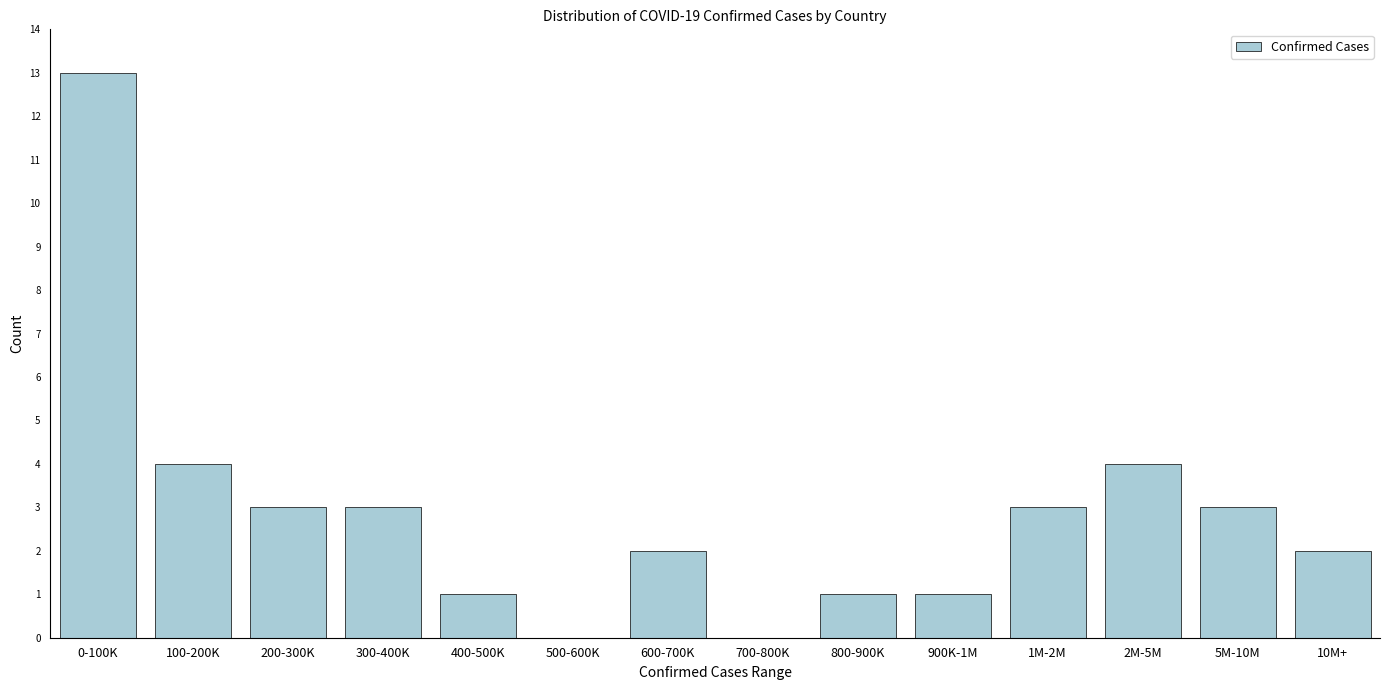

Reading left to right, what are all the values shown in this chart?

0-100K=13	100-200K=4	200-300K=3	300-400K=3	400-500K=1	500-600K=0	600-700K=2	700-800K=0	800-900K=1	900K-1M=1	1M-2M=3	2M-5M=4	5M-10M=3	10M+=2